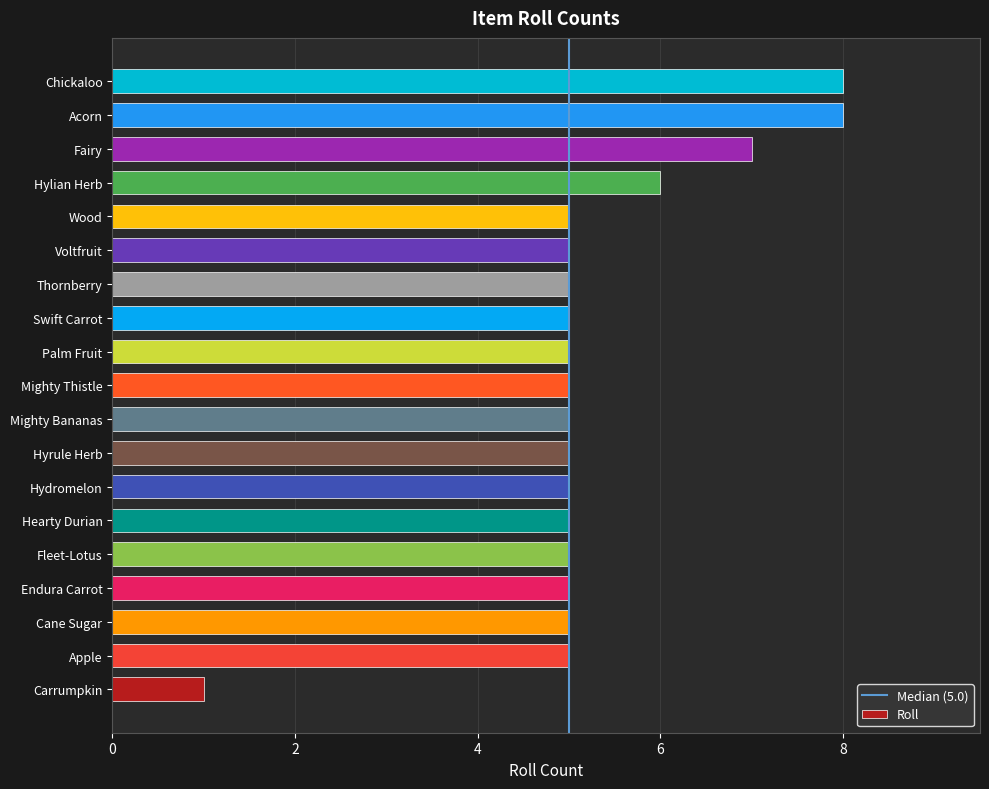

What is the greatest value displayed?

8